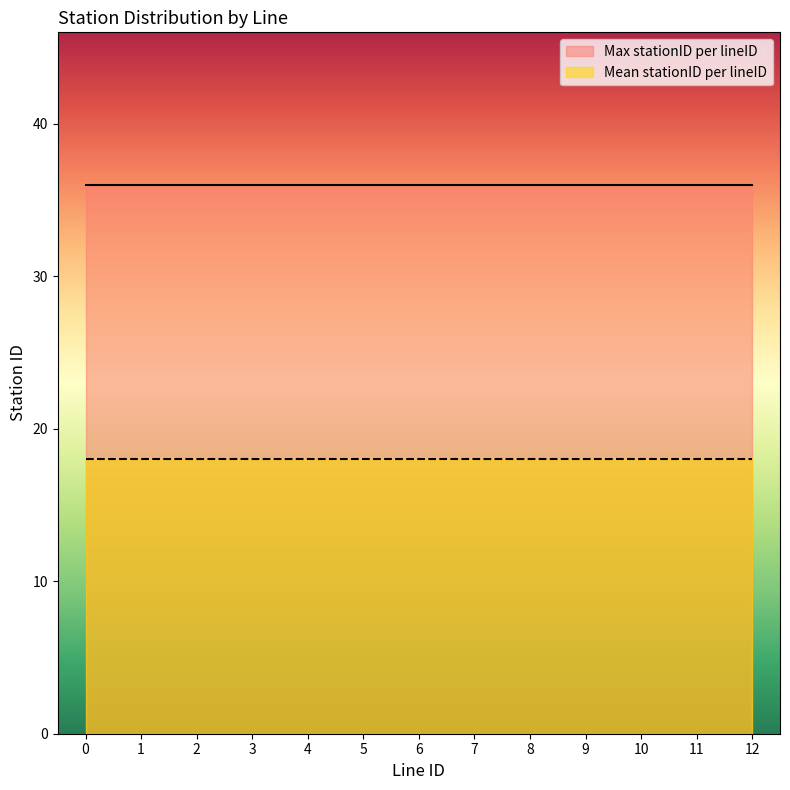

True or false: Max stationID per lineID has a value of 36 at 9.

True